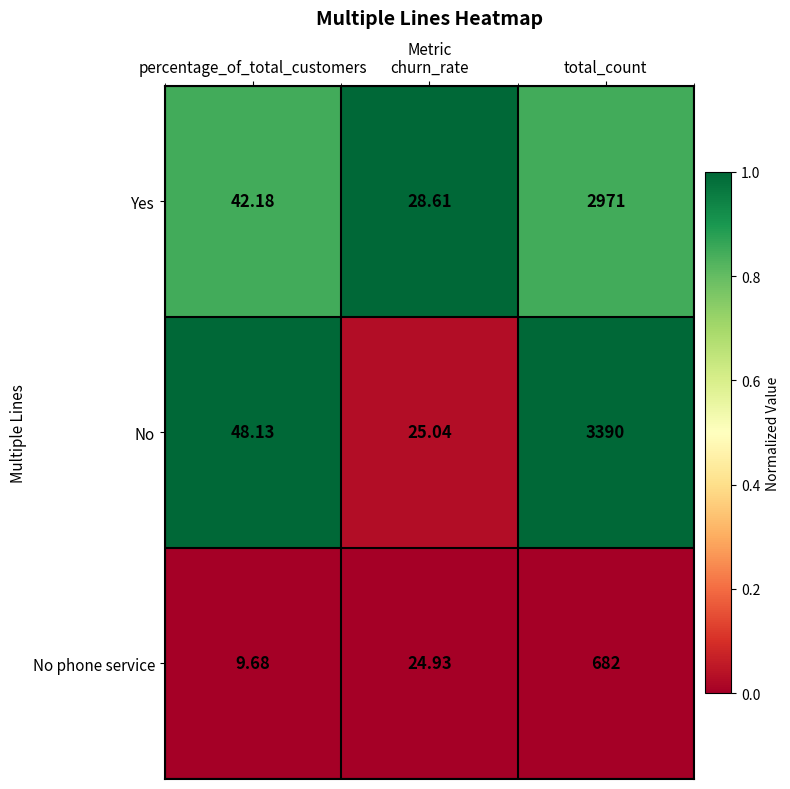

Is the value of Yes at churn_rate greater than the value of No phone service at churn_rate?

Yes